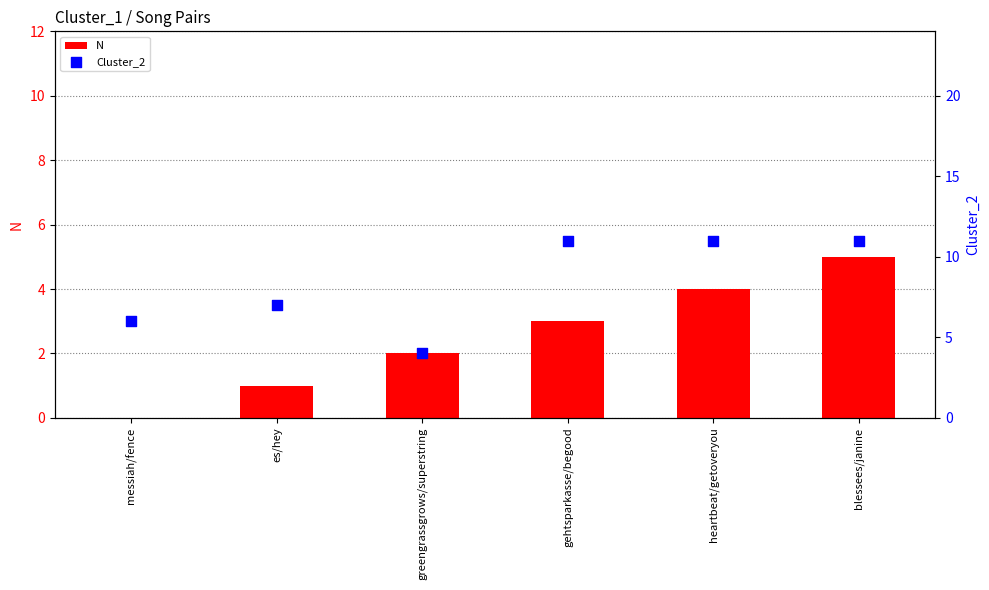

Is the value of Cluster_2 at messiah/fence greater than the value of N at messiah/fence?

Yes